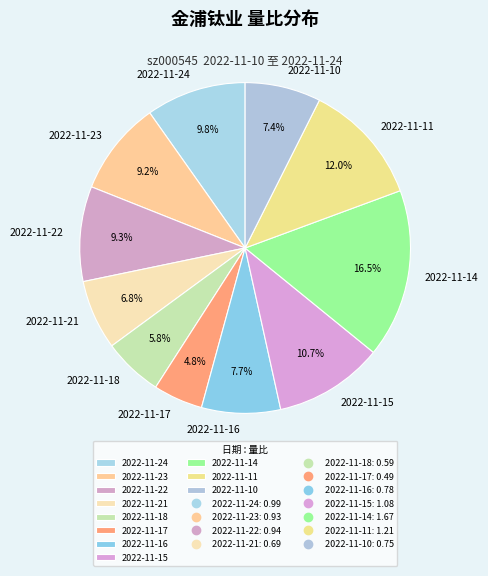

To the nearest percent, what percentage of the pie is 2022-11-15?

11%